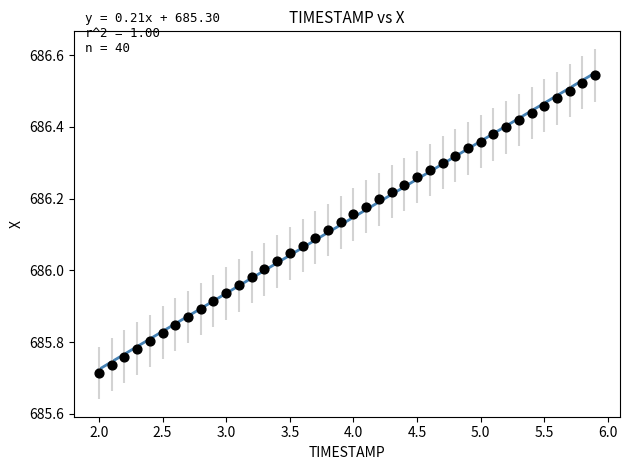

What is the range of X values (max minus min)?

3.9